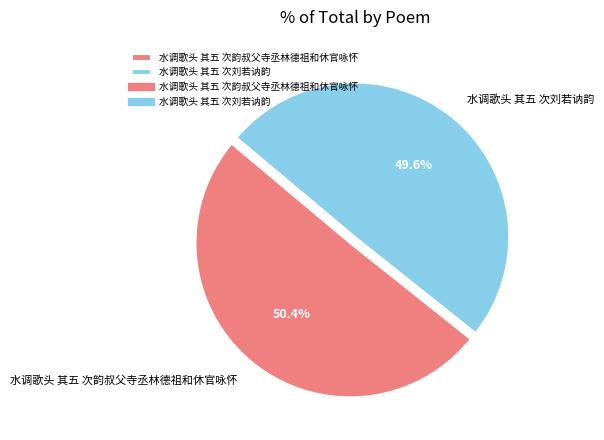

Which category accounts for the majority?

水调歌头 其五 次韵叔父寺丞林德祖和休官咏怀